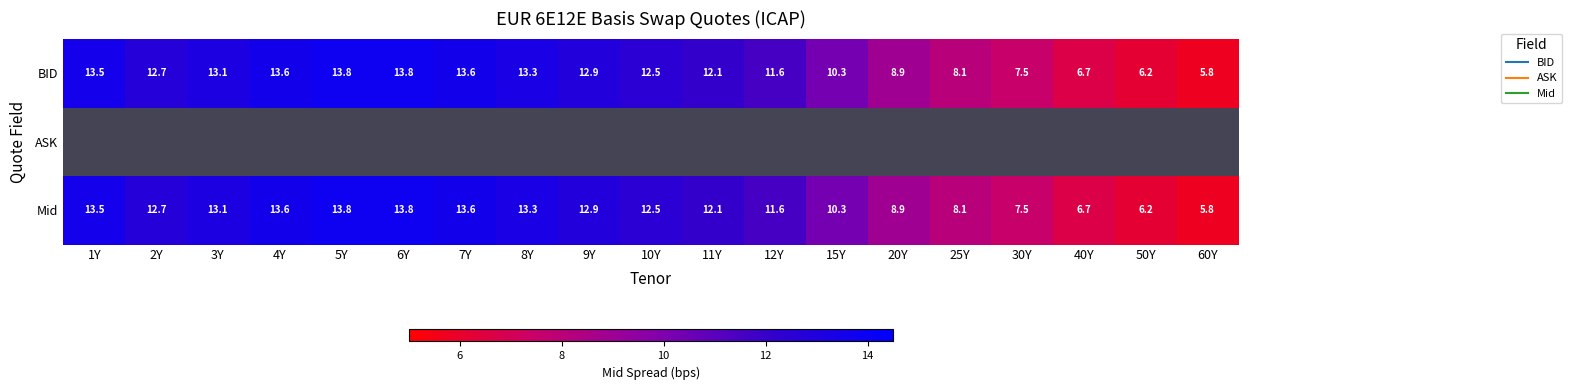

Between 5Y and 15Y, which series saw the biggest shift?

BID